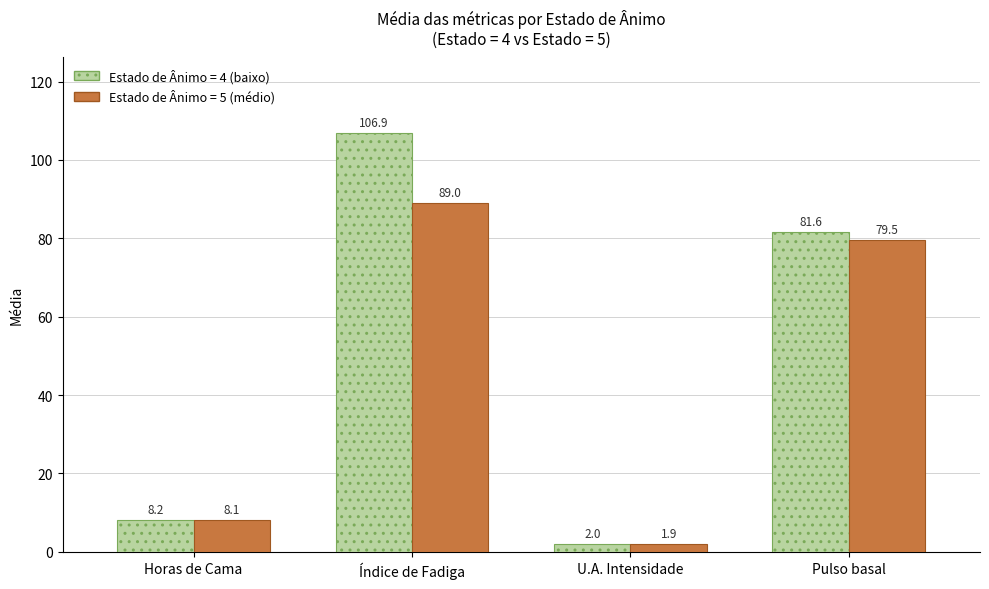

What is the greatest value displayed?

106.9